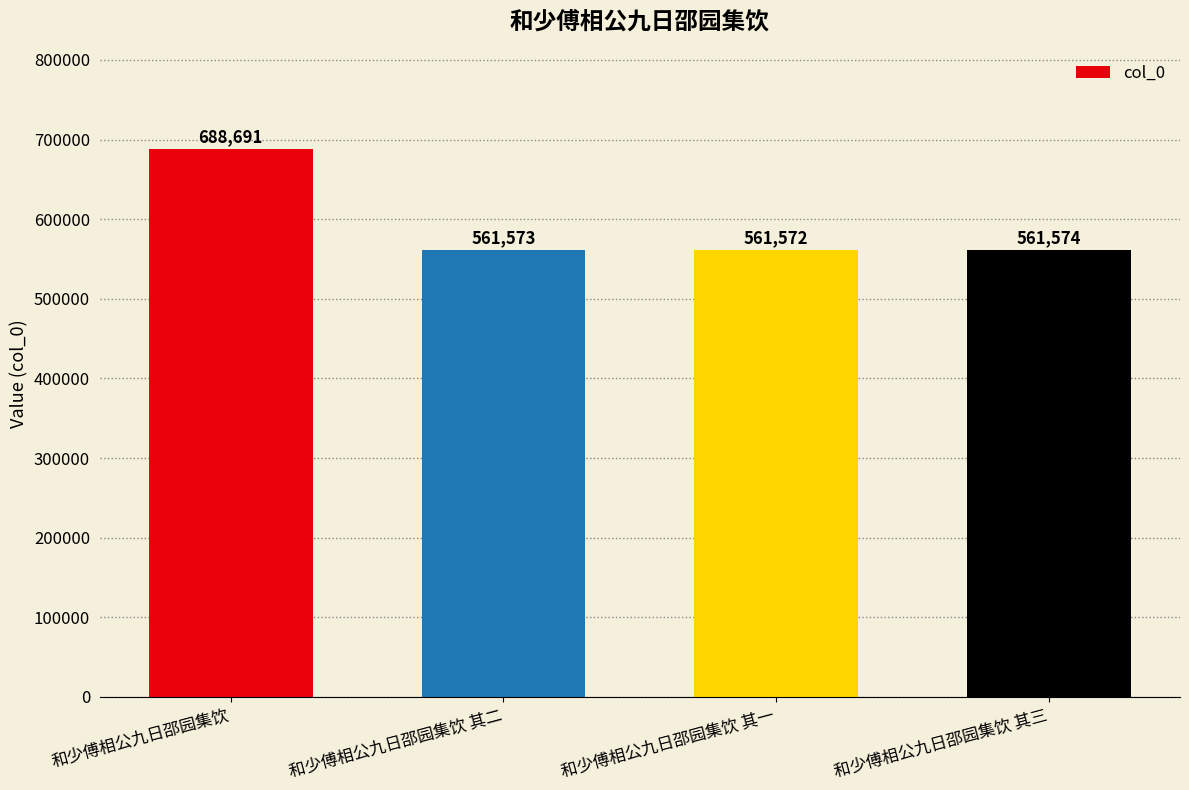

List the labels in order of value, largest first.

和少傅相公九日邵园集饮, 和少傅相公九日邵园集饮 其三, 和少傅相公九日邵园集饮 其二, 和少傅相公九日邵园集饮 其一